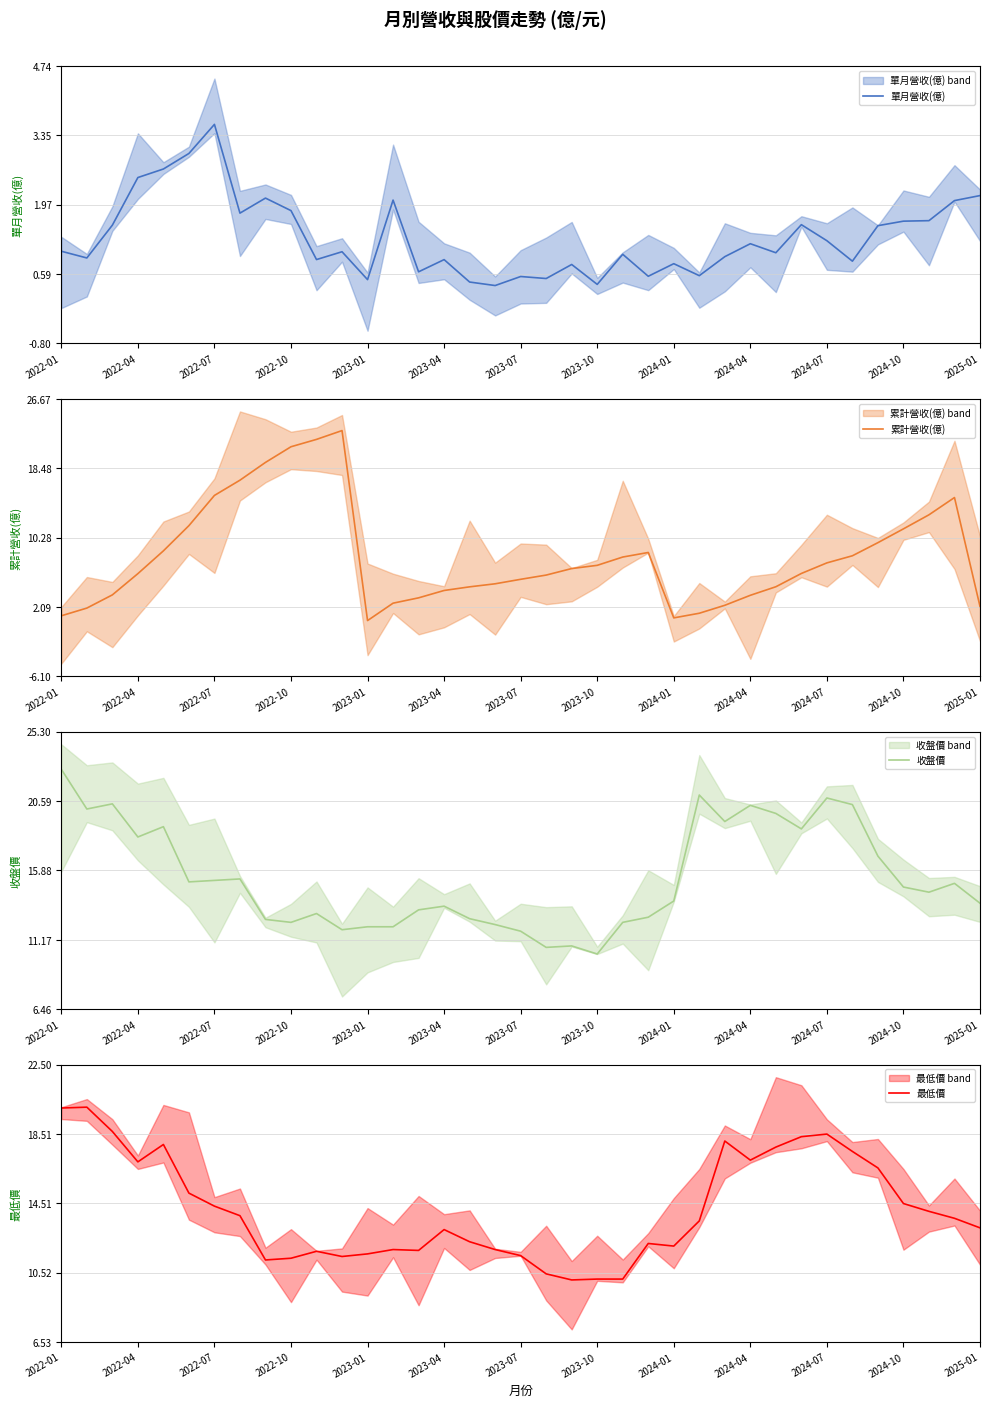

Count the number of categories in the chart.

37